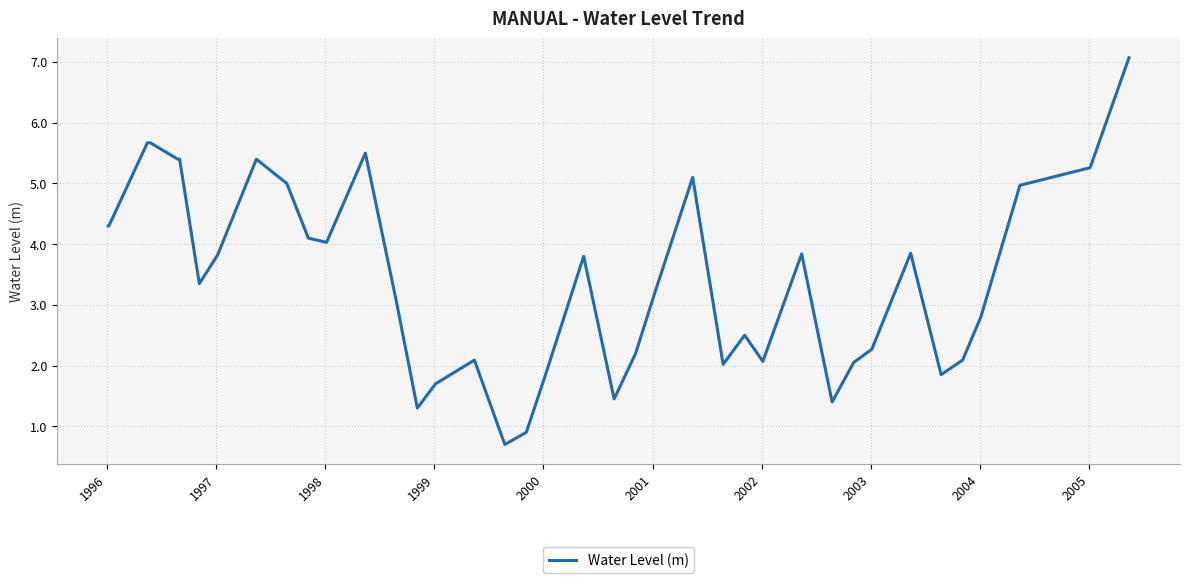

What is the difference between the maximum and minimum values?

6.4